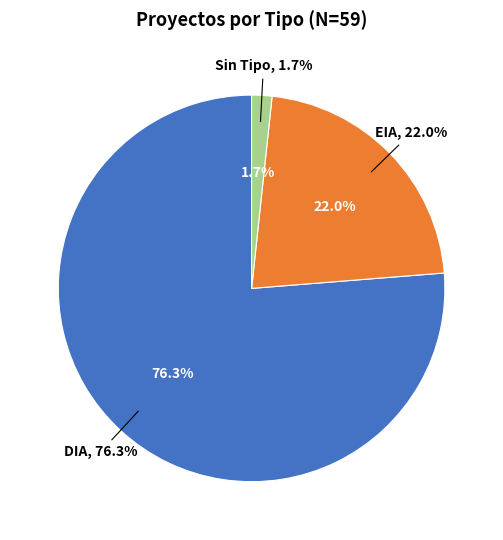

How many segments does this pie chart have?

2